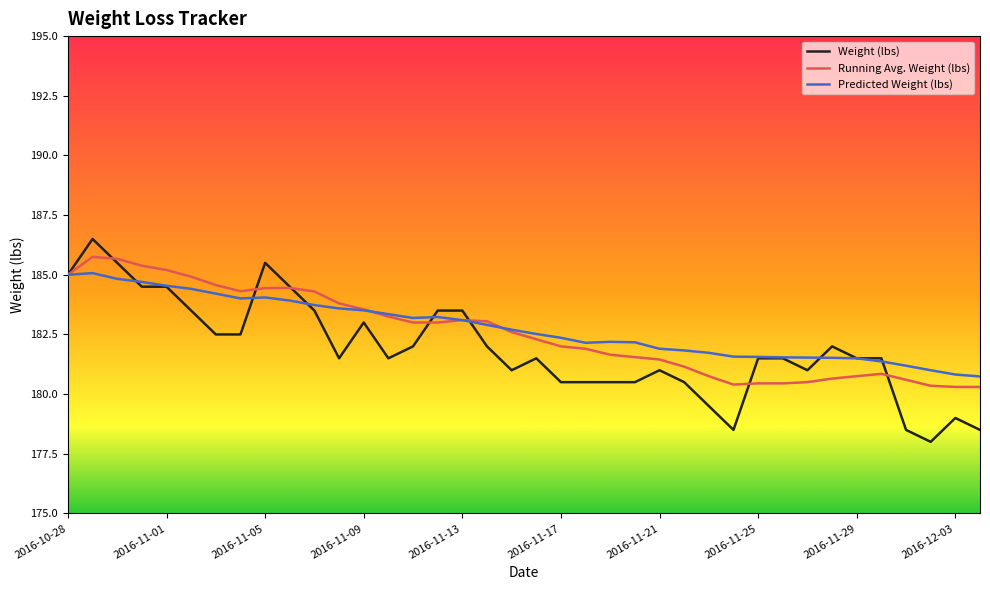

What is the lowest value of the Weight (lbs) series?

178.0